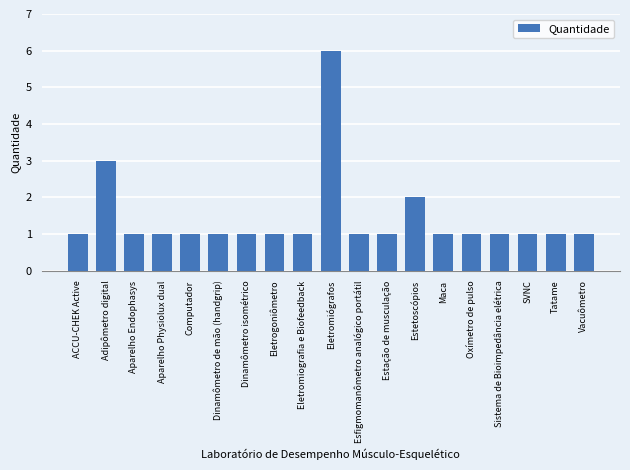

How many bars are there in total?

19